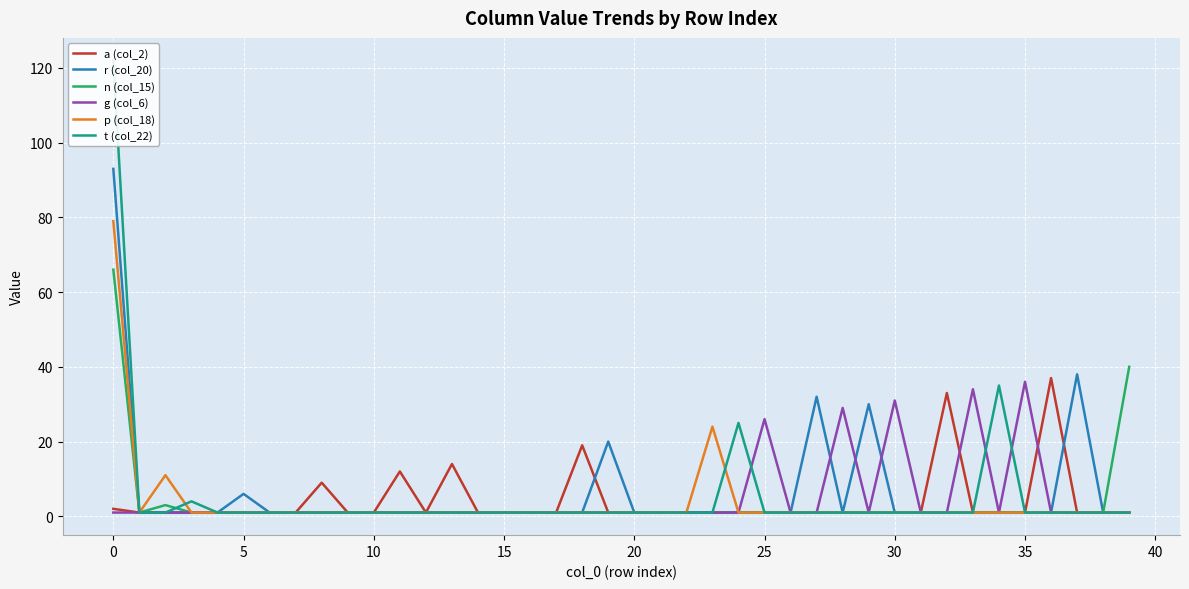

How many data points in a (col_2) are above 1?

7